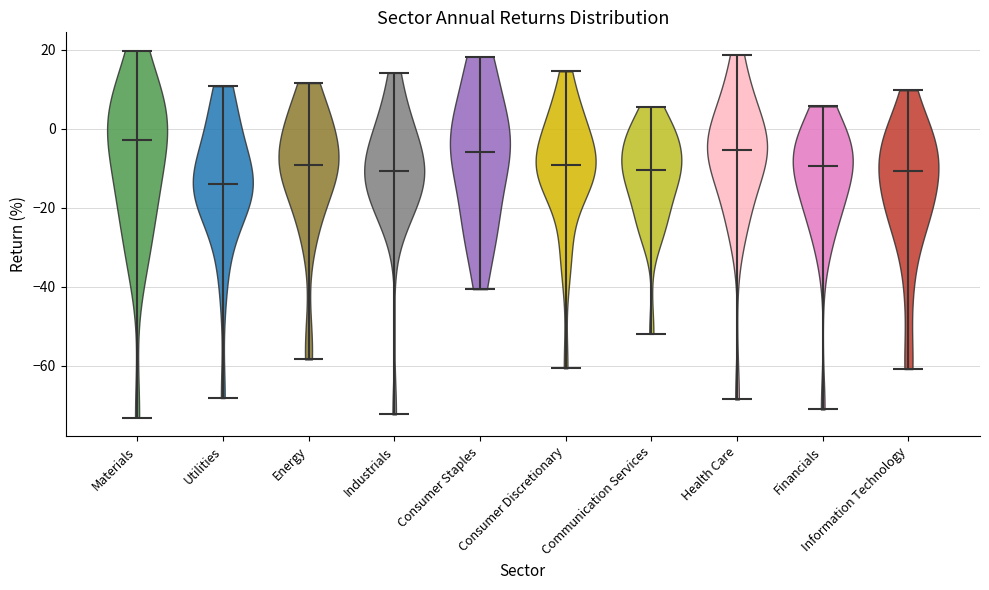

Reading left to right, read every violin against the y-axis: where its median line is, and the lowest and highest points it reaches. The values are not printed on the chart, so give them approximately, as read against the axis.

Materials: median line -2, lowest point -74, highest point 20
Utilities: median line -14, lowest point -68, highest point 10
Energy: median line -10, lowest point -58, highest point 12
Industrials: median line -10, lowest point -72, highest point 14
Consumer Staples: median line -6, lowest point -40, highest point 18
Consumer Discretionary: median line -10, lowest point -60, highest point 14
Communication Services: median line -10, lowest point -52, highest point 6
Health Care: median line -6, lowest point -68, highest point 18
Financials: median line -10, lowest point -72, highest point 6
Information Technology: median line -10, lowest point -60, highest point 10